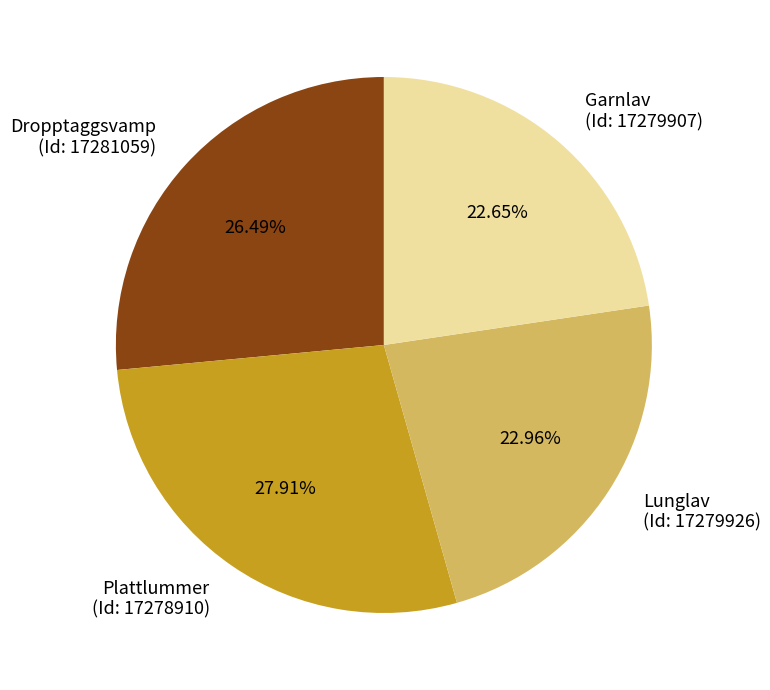

Is the sum of Lunglav (Id: 17279926) and Garnlav (Id: 17279907) greater than half?

No